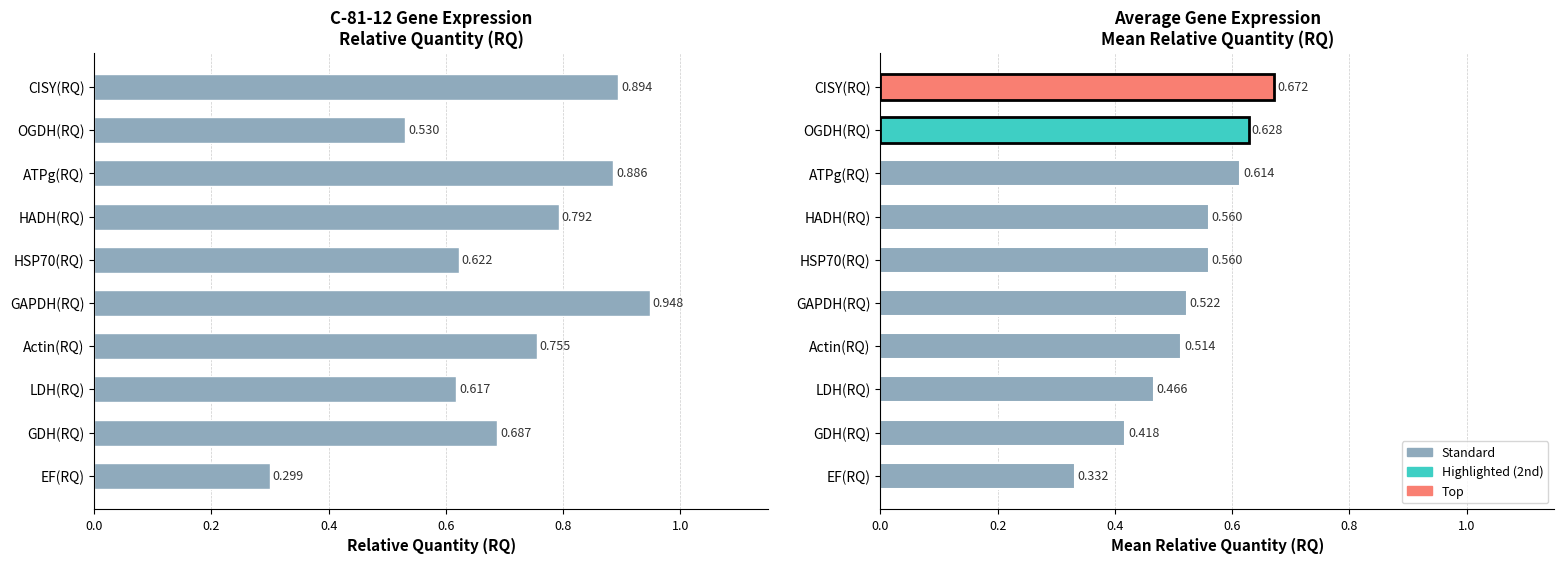

What position from the left is Actin(RQ)?

4